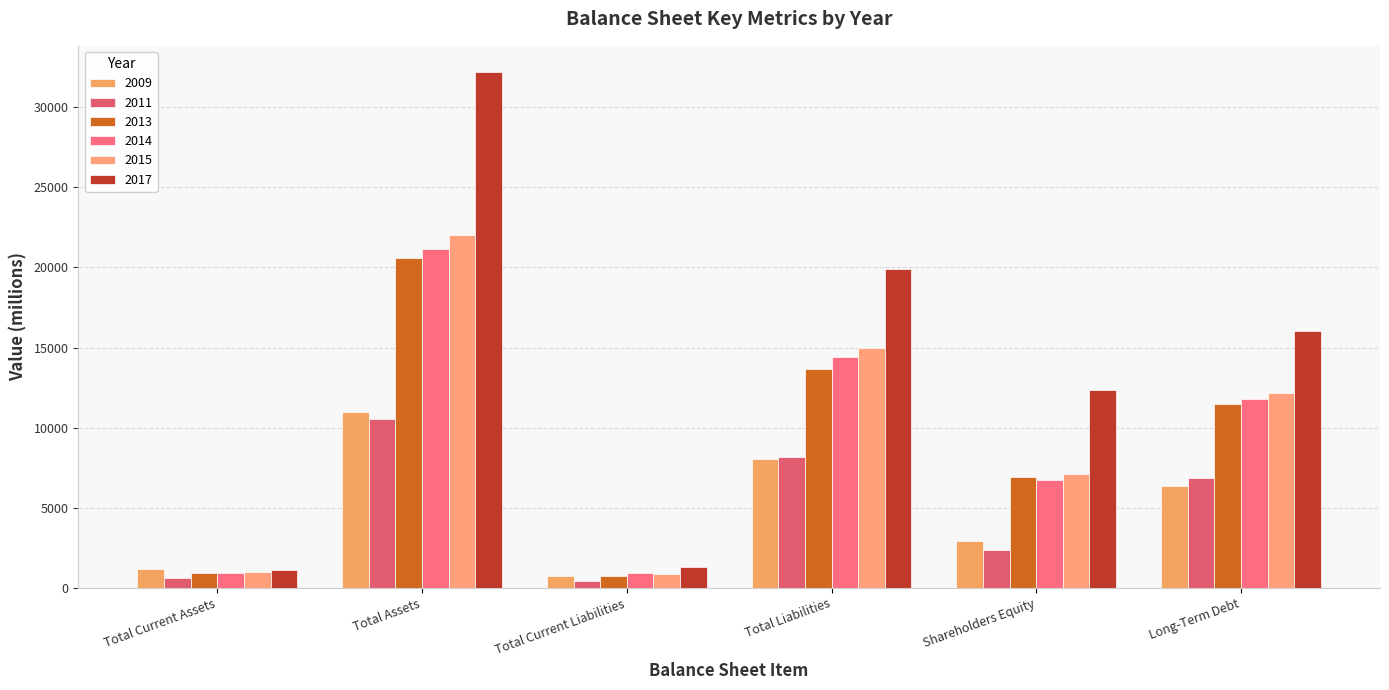

At which label does 2013 first exceed 11491?

Total Assets